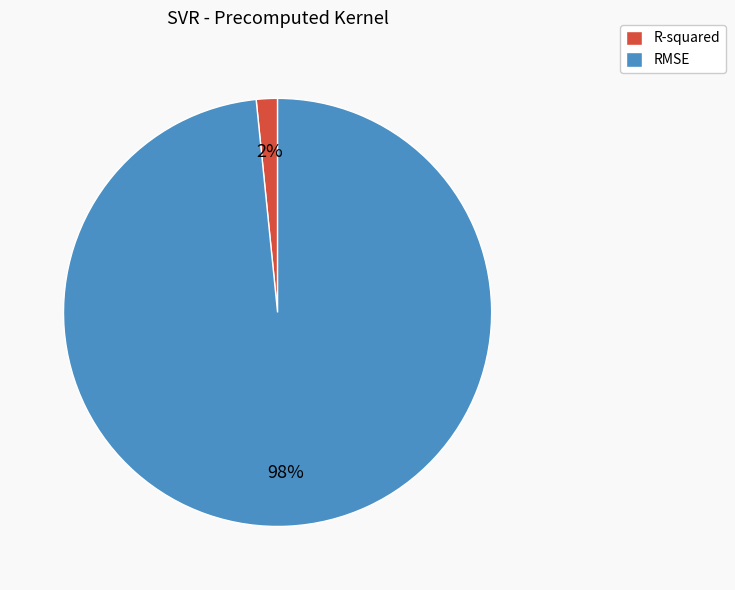

Does R-squared account for over 50% of the chart?

No